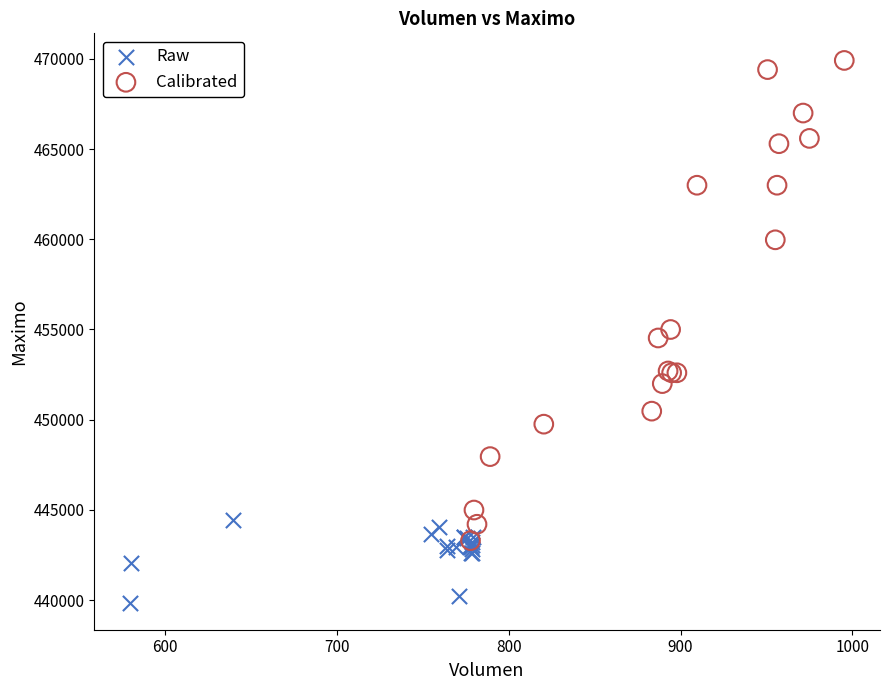

Which series reaches the maximum Y coordinate?

Calibrated